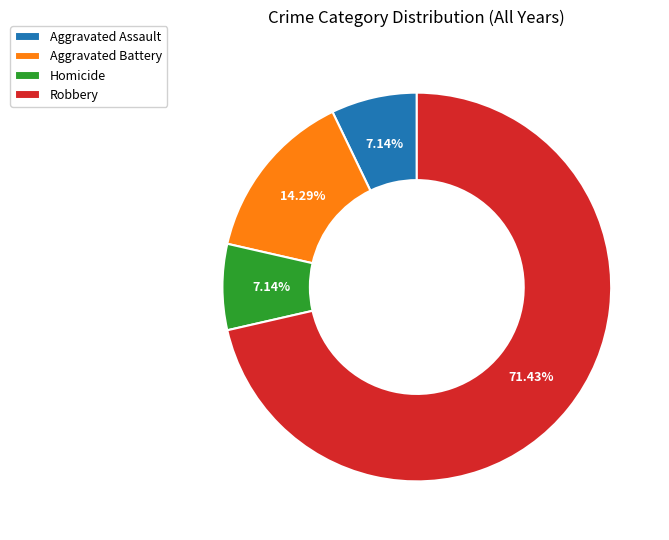

To the nearest percent, what percentage of the pie is Aggravated Battery?

14%